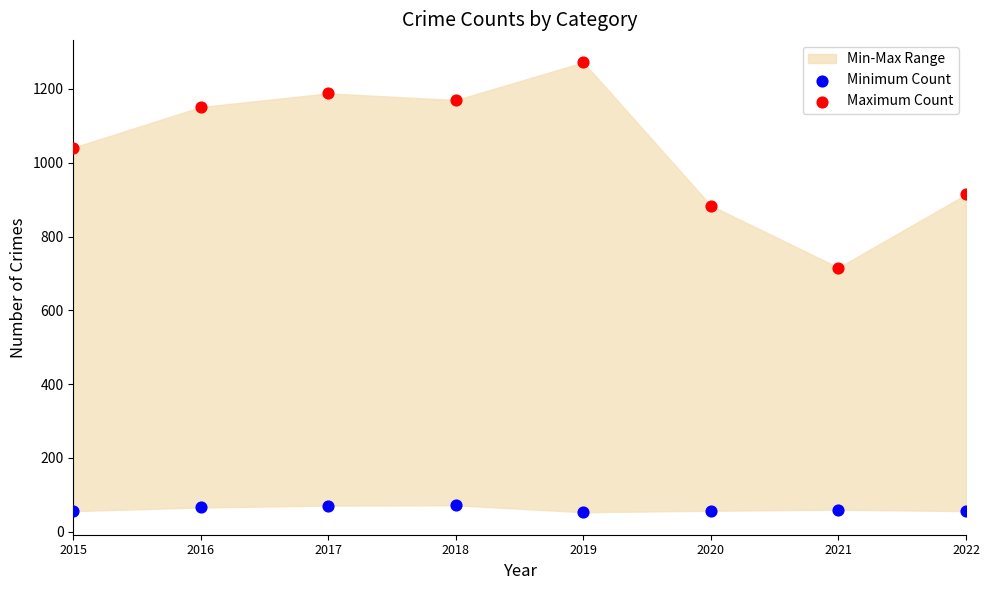

Which series reaches the maximum Y coordinate?

Maximum Count